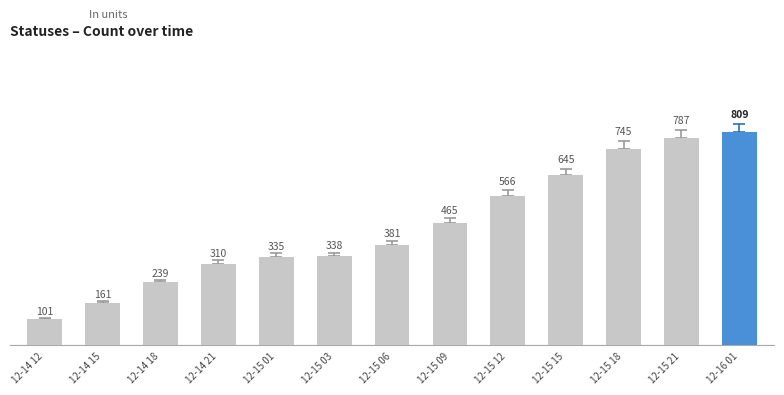

Does the chart contain stacked bars?

No